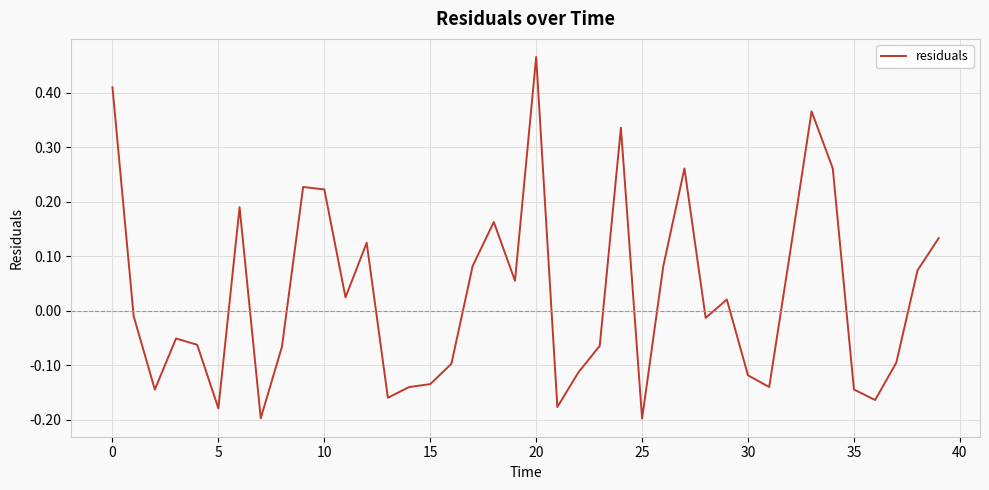

Is this an area chart (filled region under the line)?

No